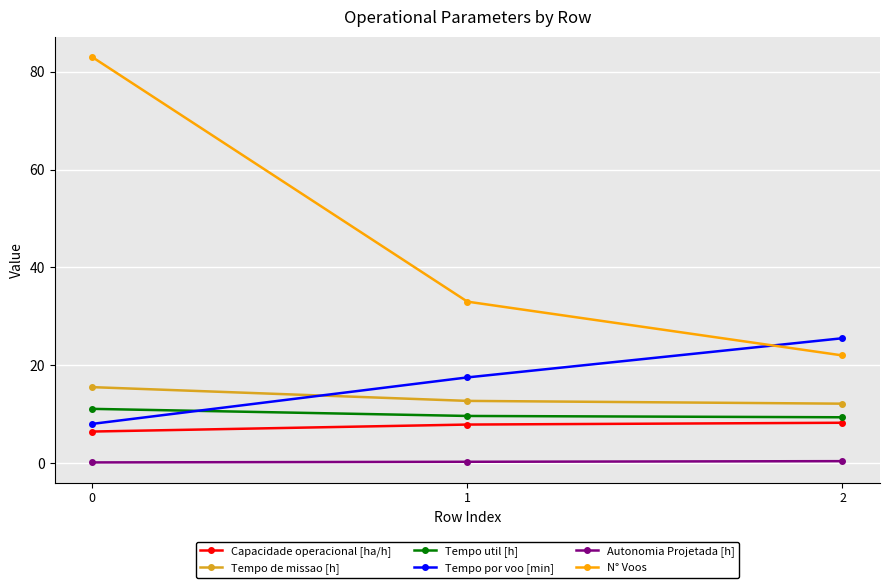

What is the difference between the Capacidade operacional [ha/h] values at 0 and 2?

1.8